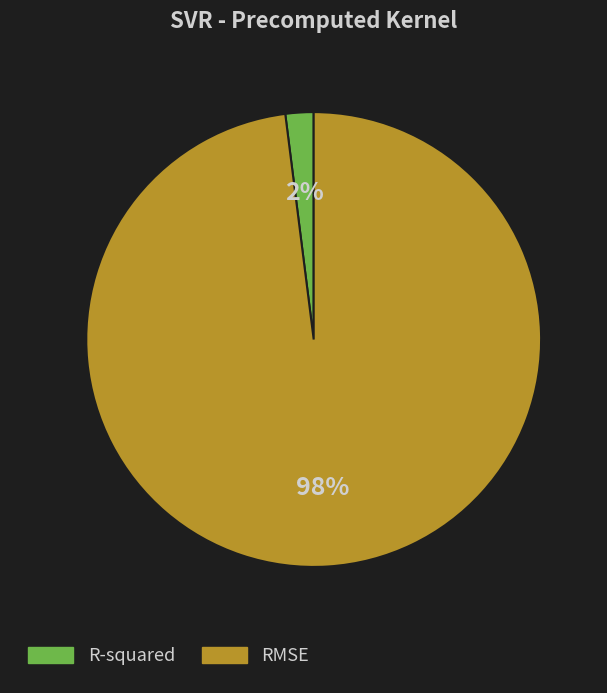

Rank the categories by value from highest to lowest.

RMSE, R-squared